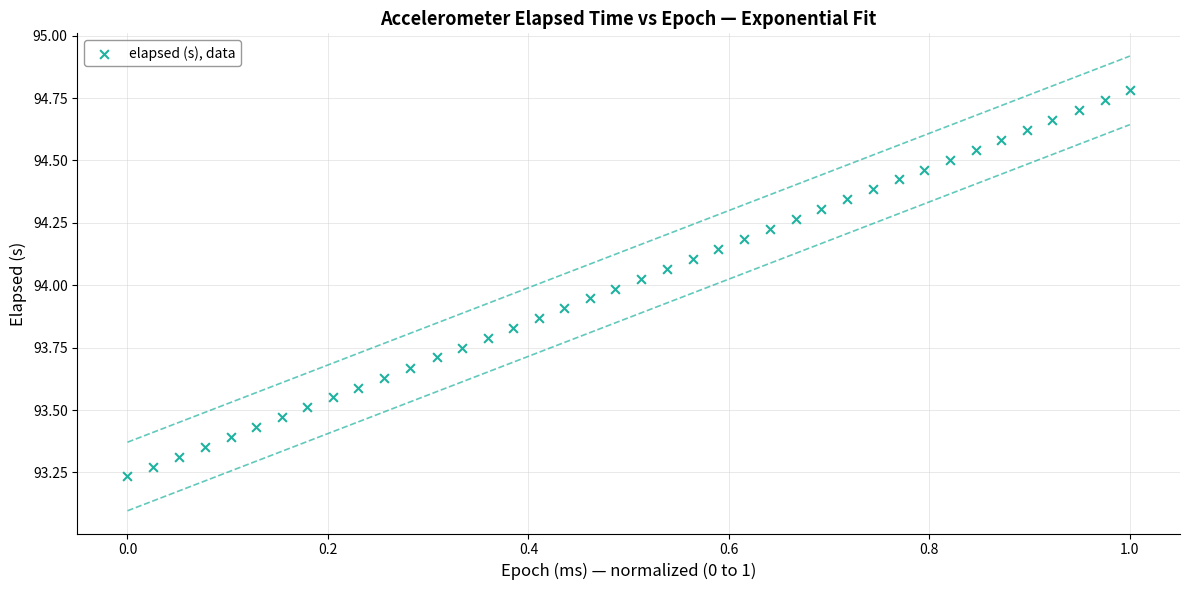

What is the range of X values (max minus min)?

1.0